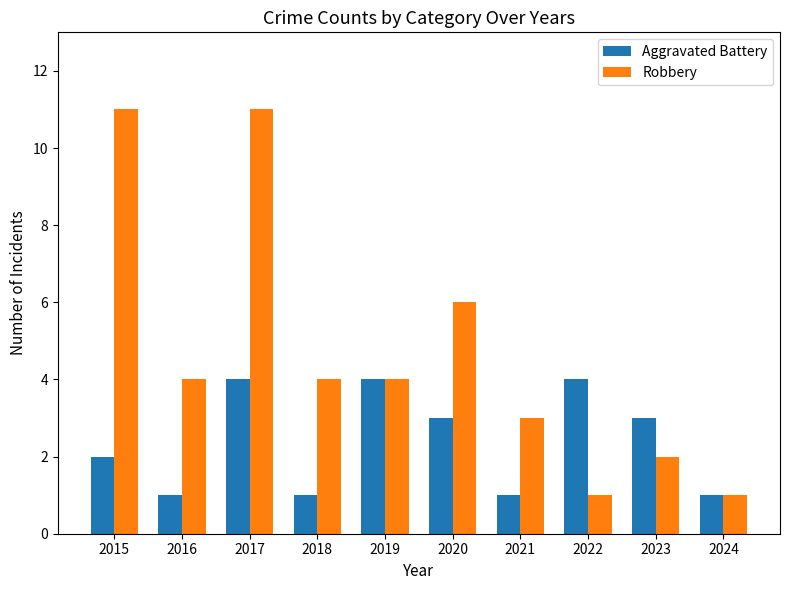

What value does the Robbery series have at 2018?

4